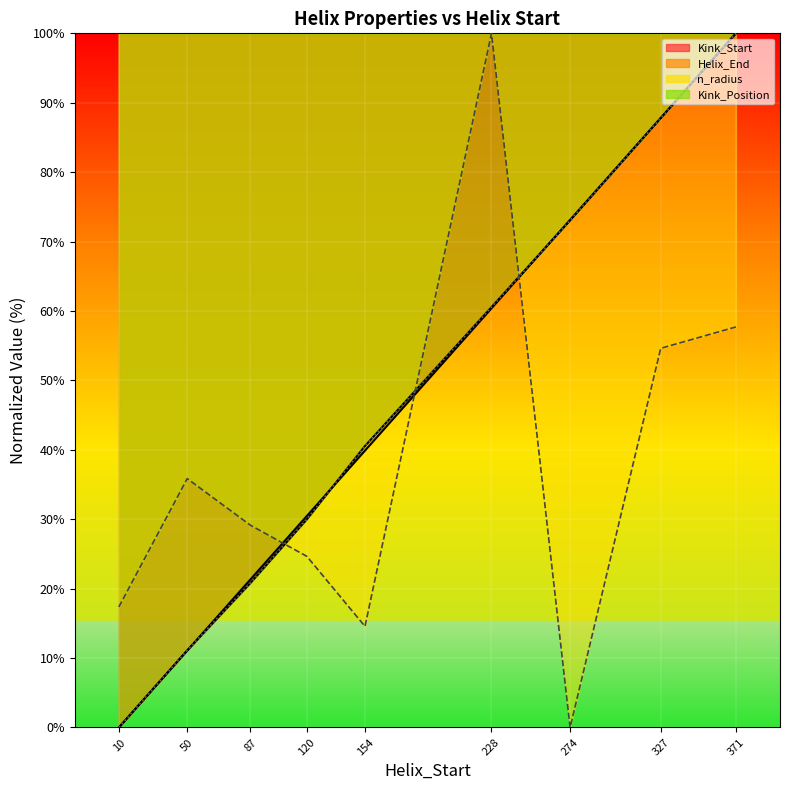

What is the difference between the maximum and second lowest values in the Helix_End series?

88.9